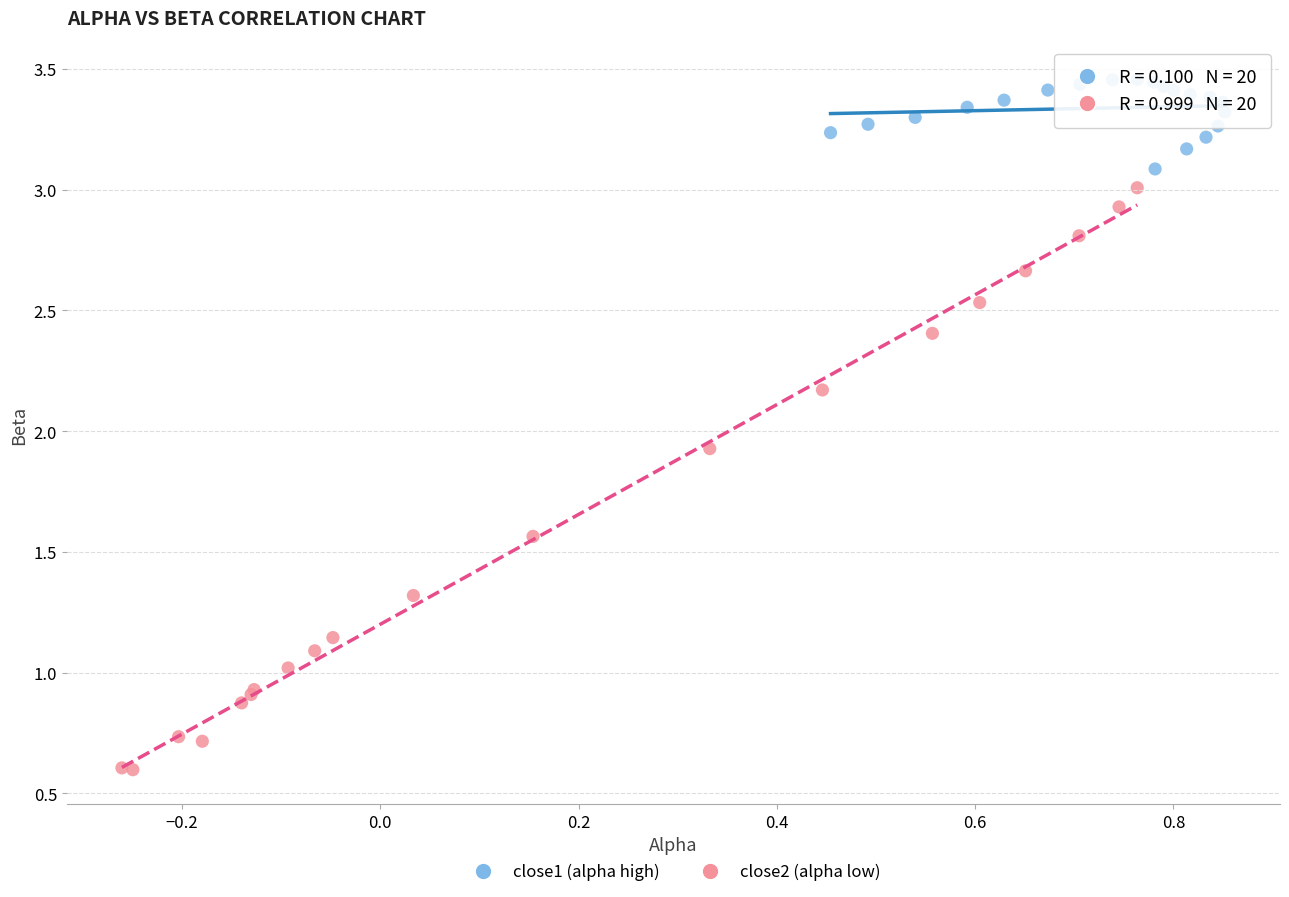

Which series reaches the maximum Y coordinate?

close1 (alpha high)